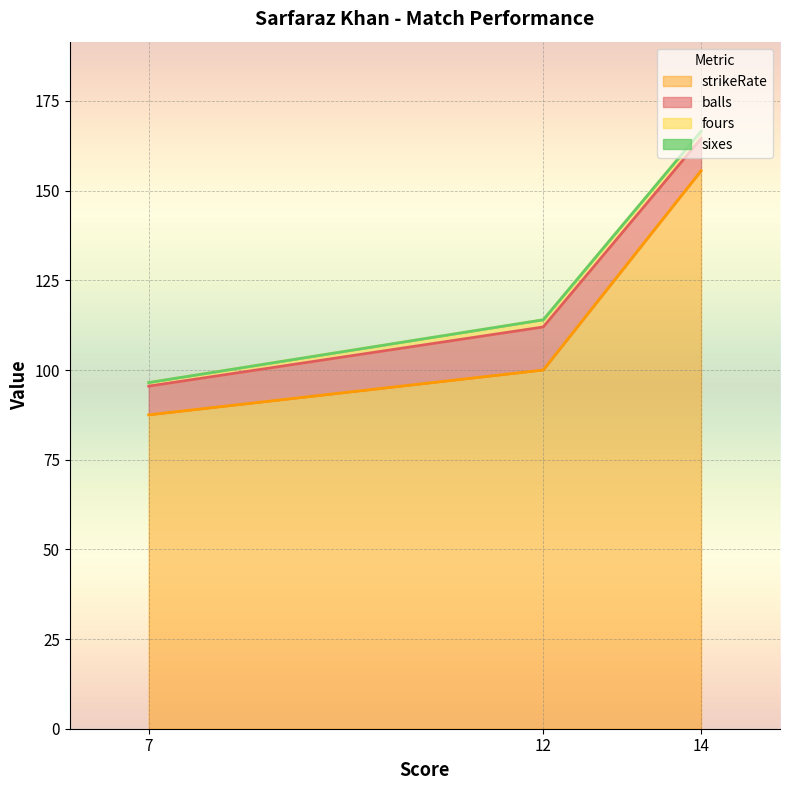

Which category has the highest value in the sixes series?

14